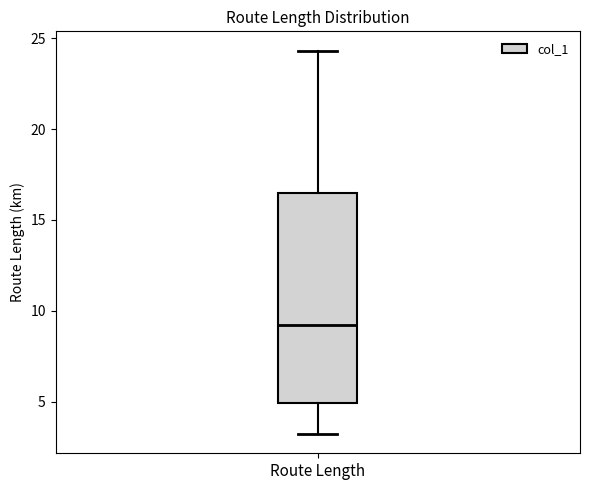

Where is the lower edge of the box for Route Length on the y-axis? The values are not printed on the chart, so give them approximately, as read against the axis.

5.0